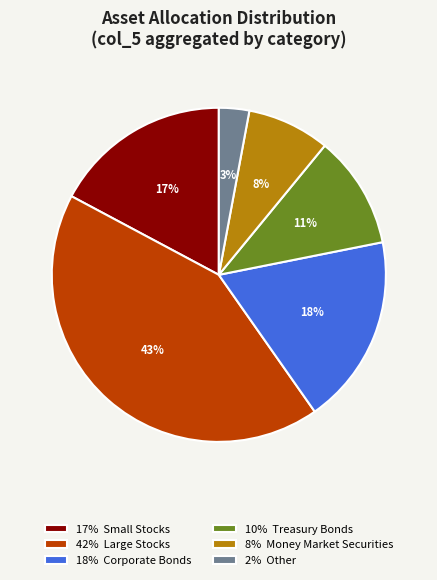

What is the largest slice in the pie chart?

42% Large Stocks